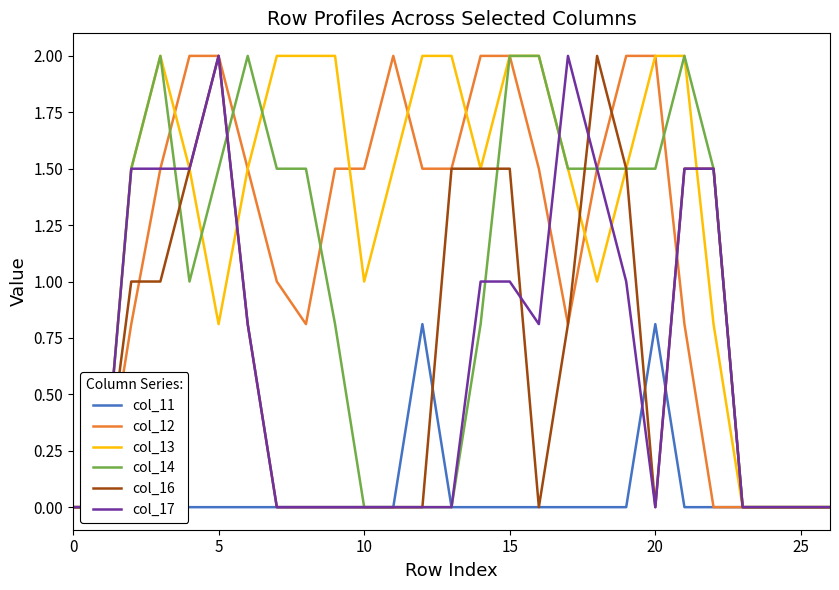

The col_11 series shows 0.0 at 5. True or false?

True